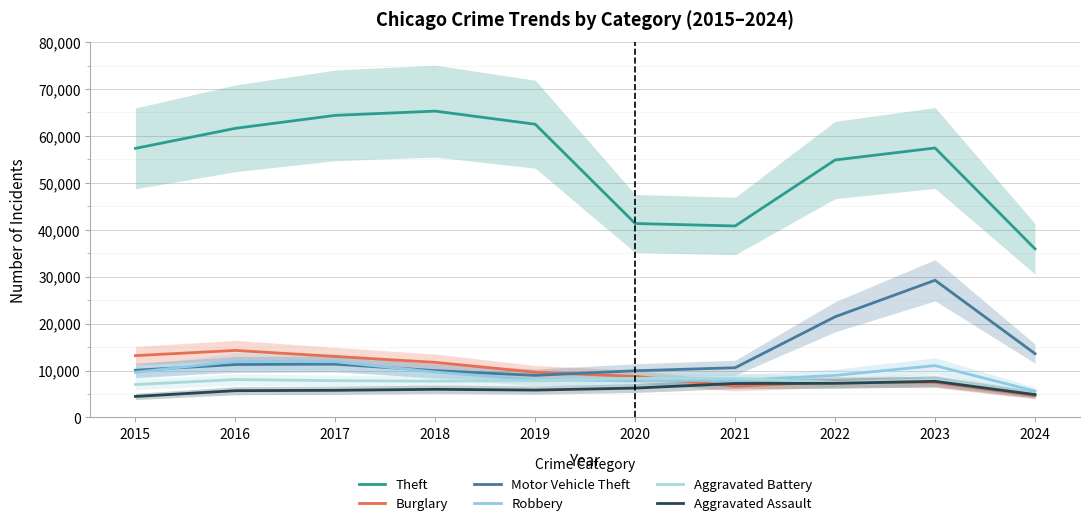

Which series ends up on top after the final intersection of Aggravated Assault and Burglary?

Aggravated Assault